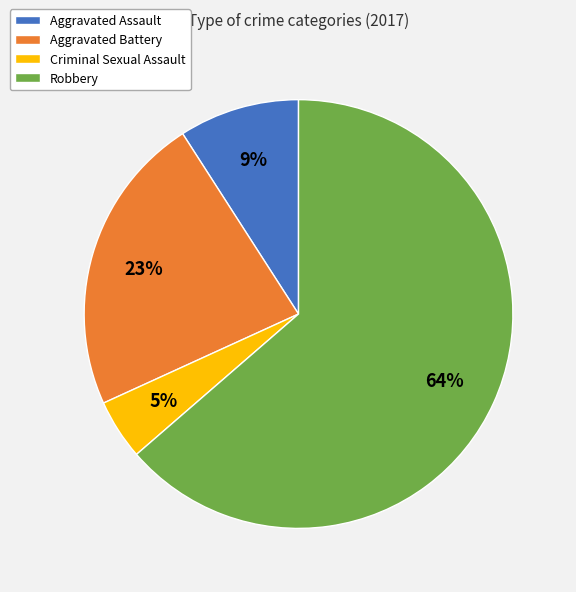

Which category has the smallest portion of the pie?

Criminal Sexual Assault